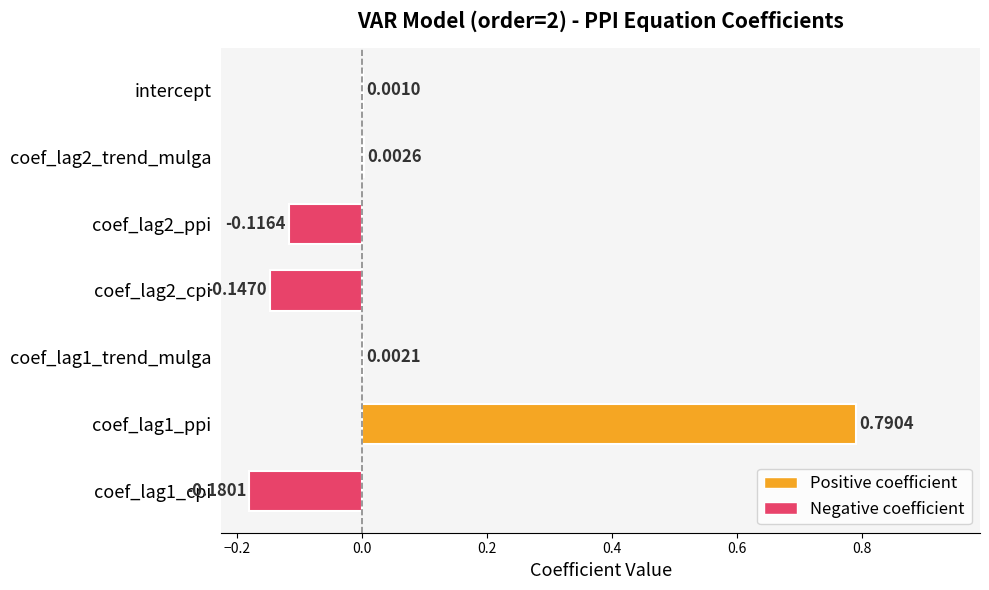

Are the bars horizontal?

Yes